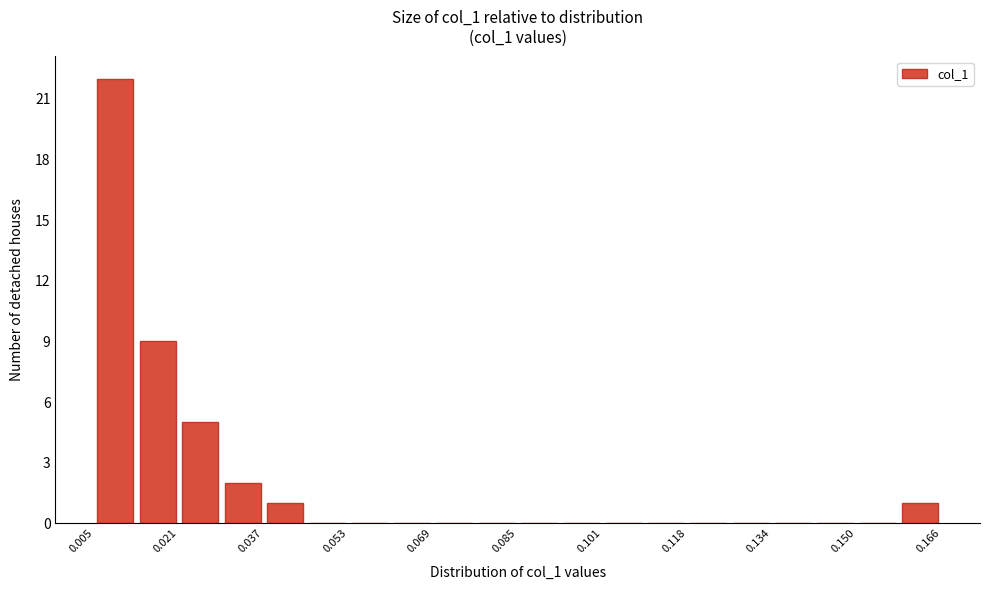

How tall is the bar that spans 0.158 to 0.166 on the x-axis? Neither the bar edges nor the heights are printed on the chart, so give them approximately, as read against the axes.

1